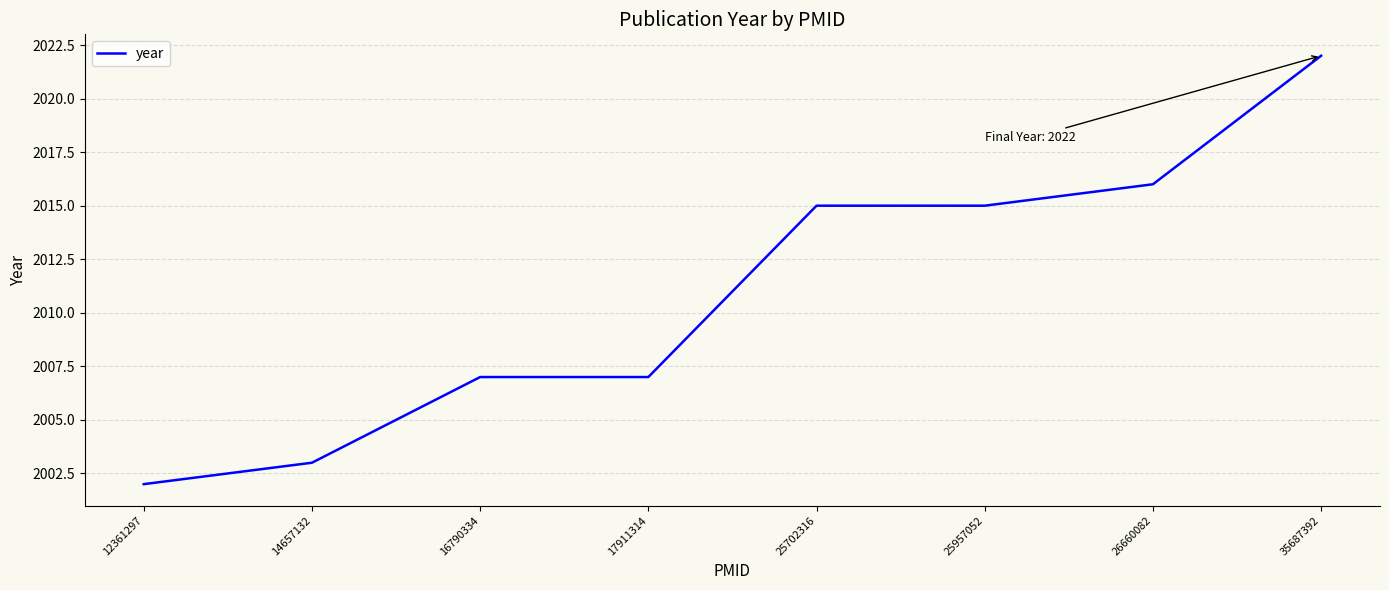

Which has a higher value, 25702316 or 12361297?

25702316